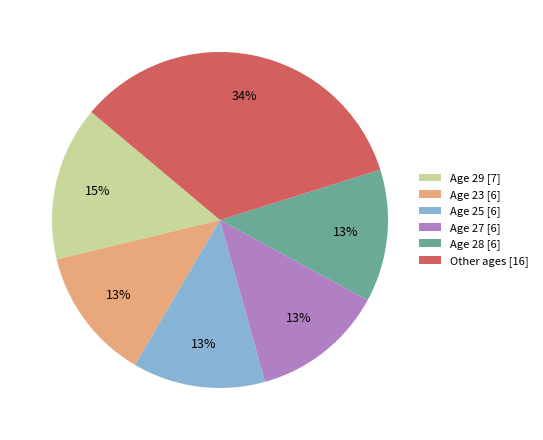

To the nearest percent, what is the difference between the largest and smallest slice percentages?

21%